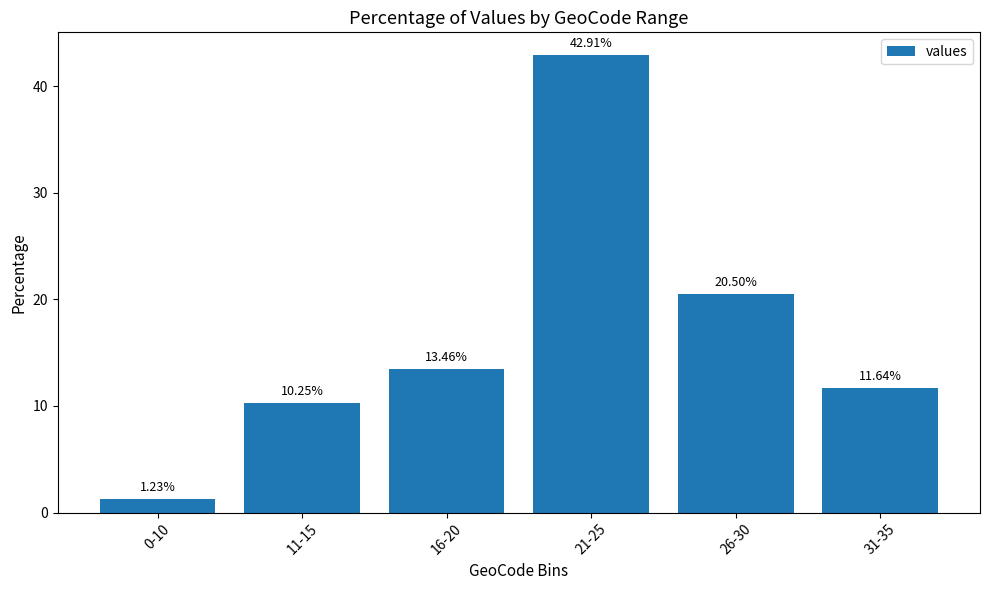

What is the average value?

16.7